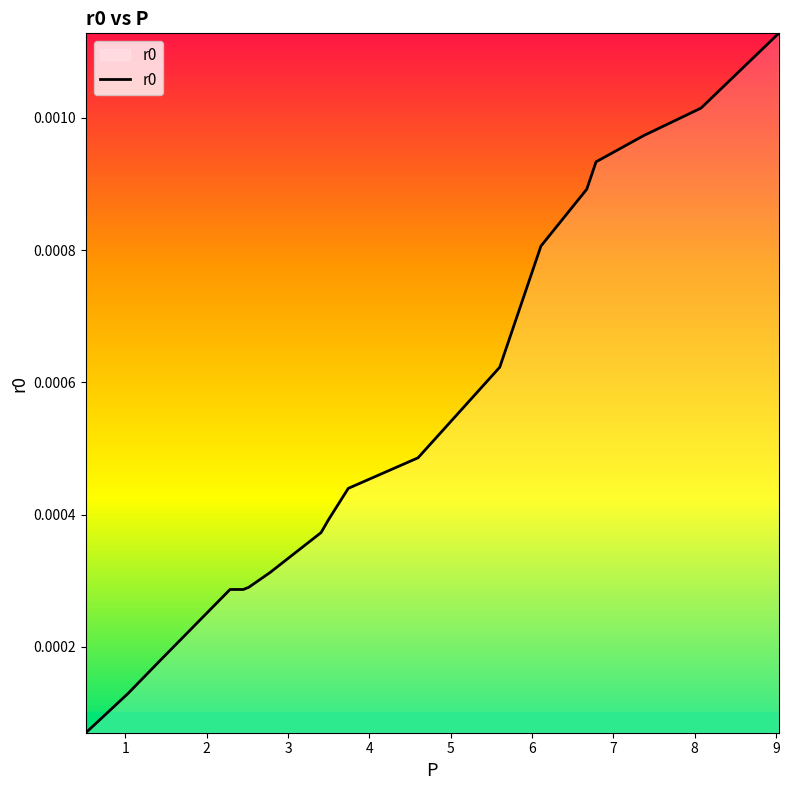

Does the chart display data point markers on the line(s)?

No